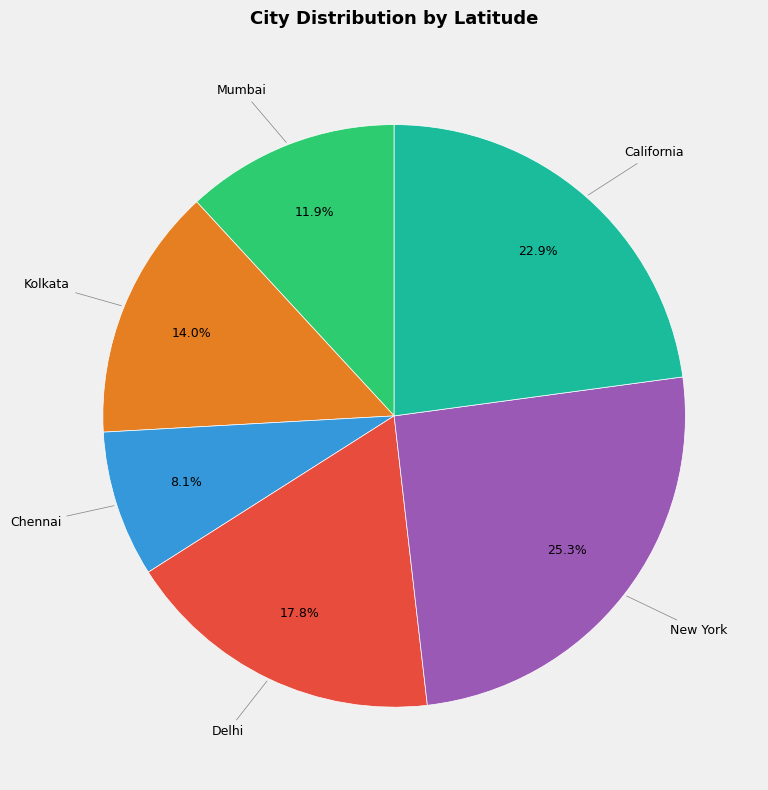

Which slice is the smallest?

Chennai